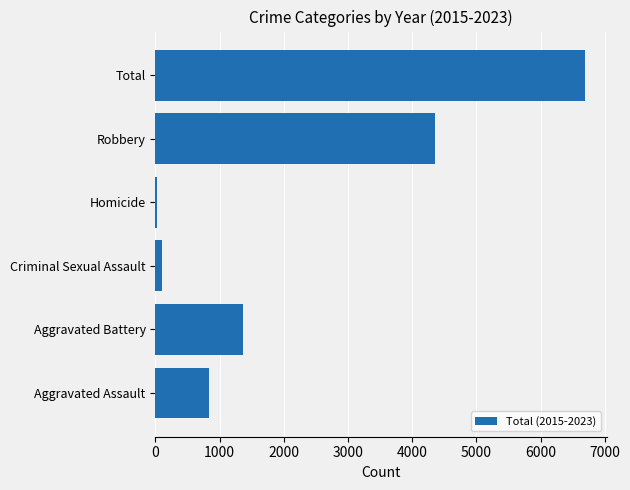

What is the maximum value shown in the chart?

6693